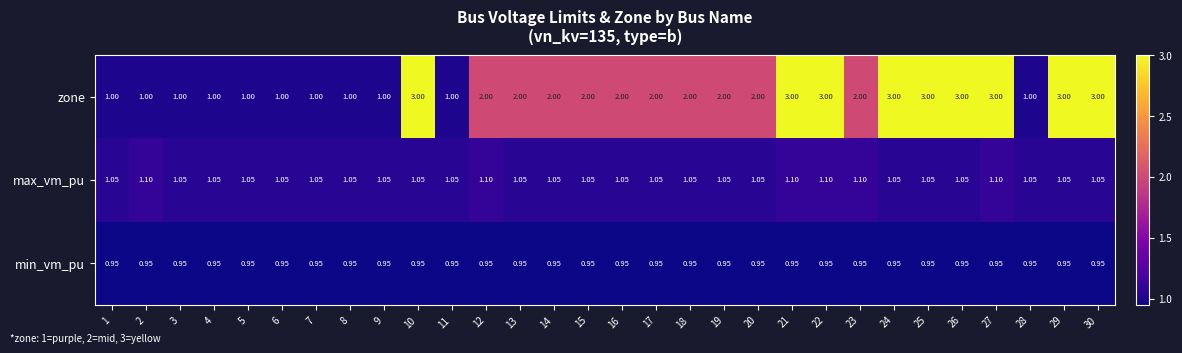

Which series has the widest spread of values?

zone